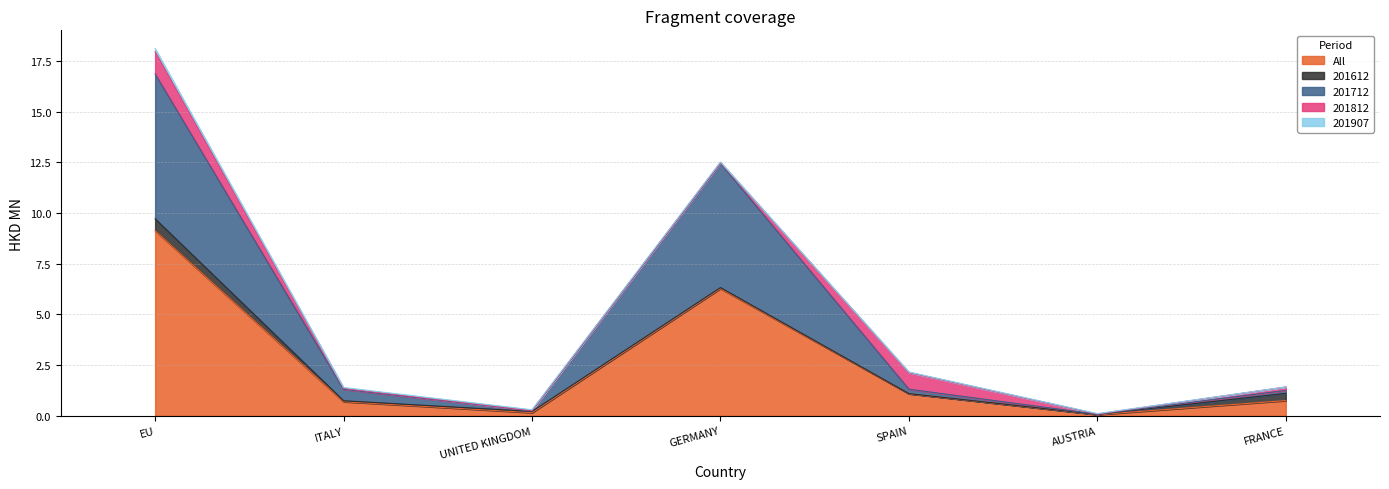

Is the value of All at UNITED KINGDOM greater than the value of 201612 at UNITED KINGDOM?

Yes